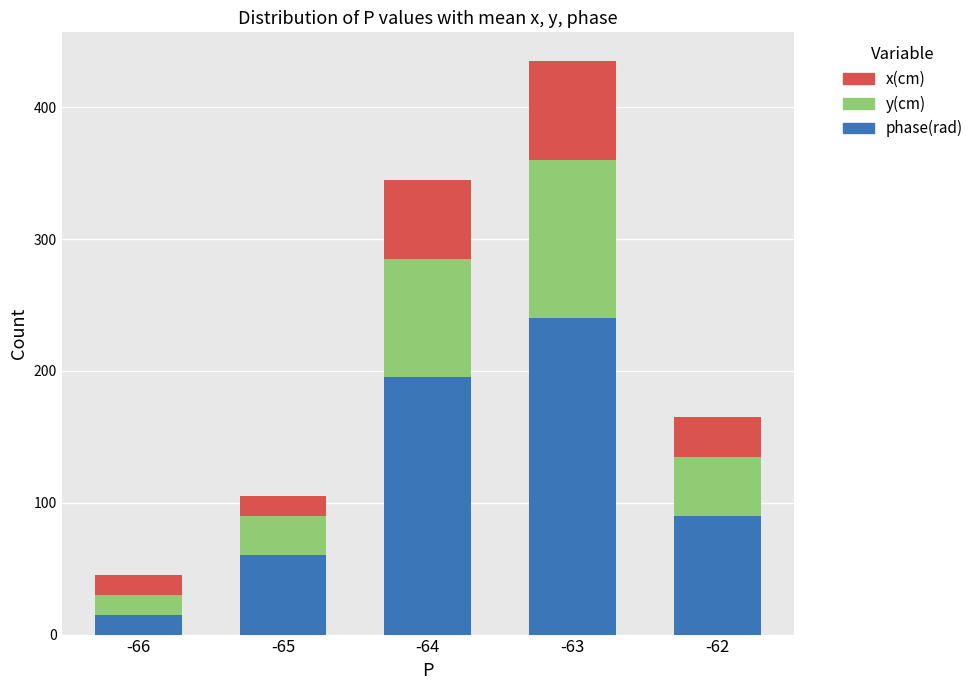

Rank the categories by x(cm) value from highest to lowest.

-63, -64, -62, -65, -66